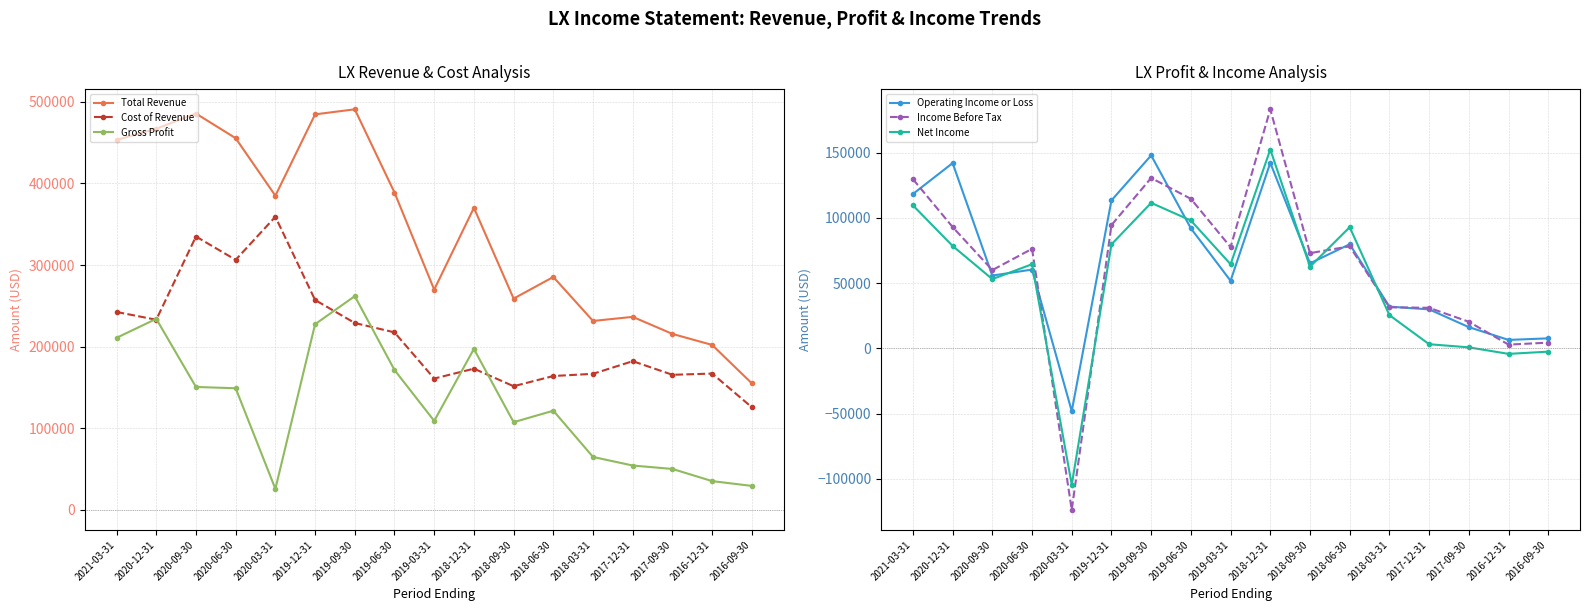

The Total Revenue series shows 484700 at 2019-12-31. True or false?

True